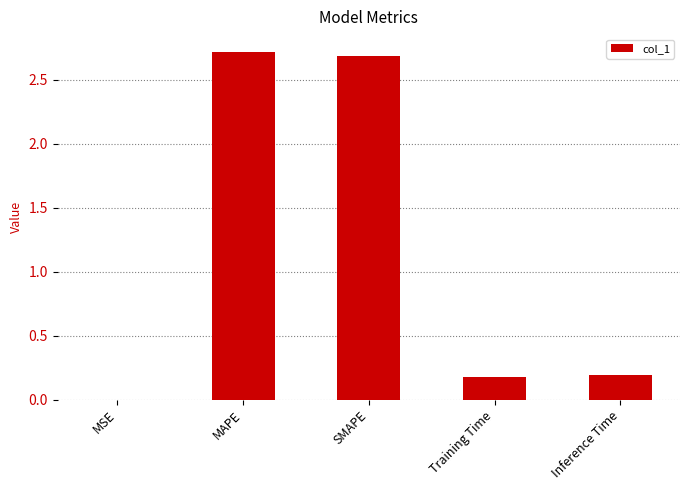

What is the maximum value shown in the chart?

2.7